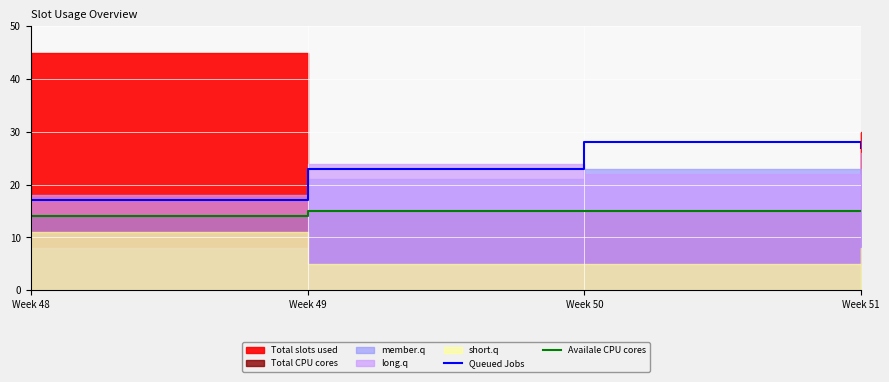

At which category is the sum across all series the highest?

Week 50